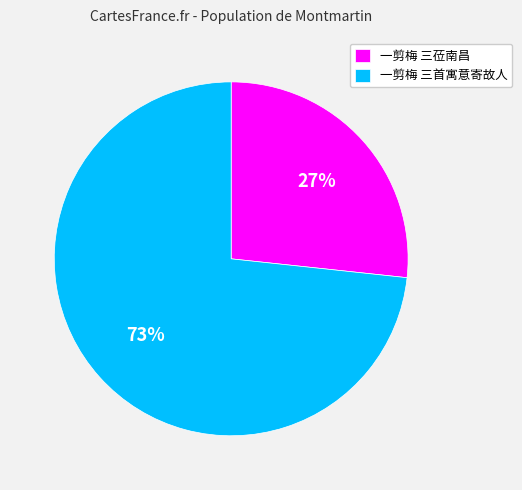

To the nearest percent, what percentage of the pie is 一剪梅 三莅南昌?

27%